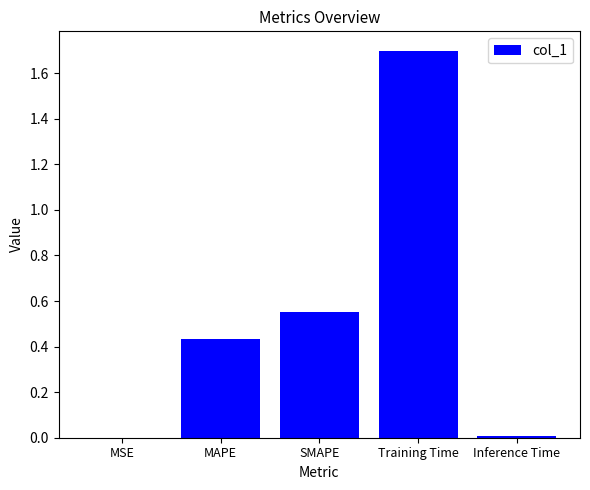

Is it true that the value at MAPE is 0.2?

False